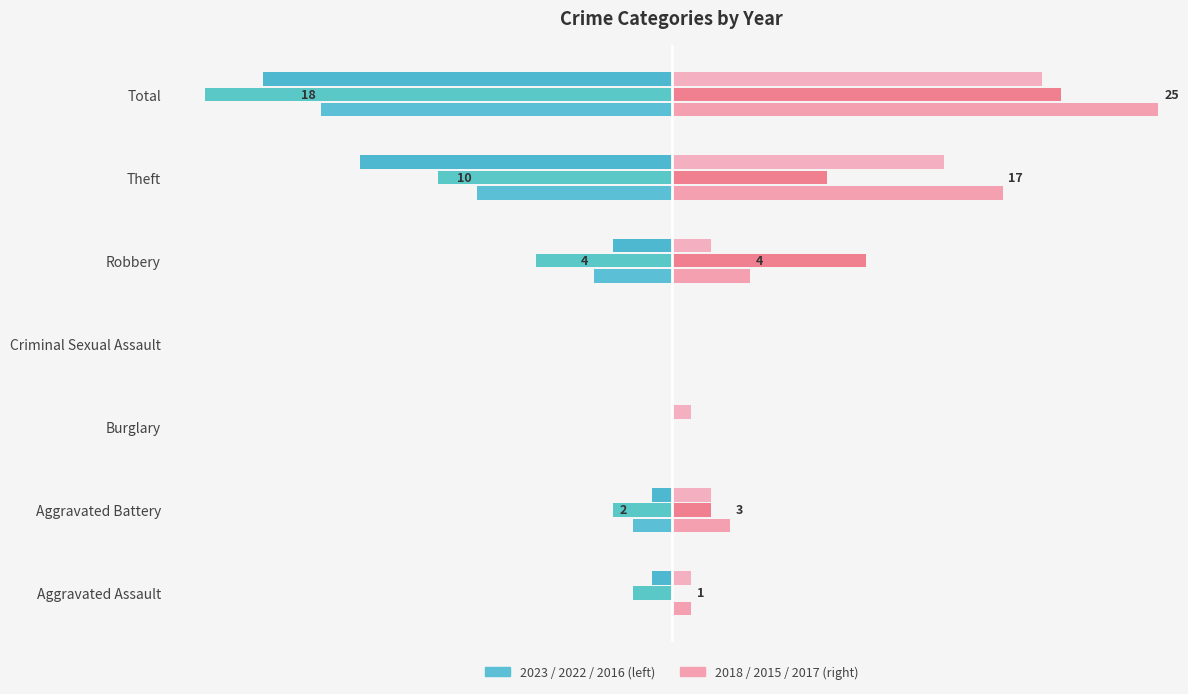

Where is 2015 nearest to the value 10?

Robbery